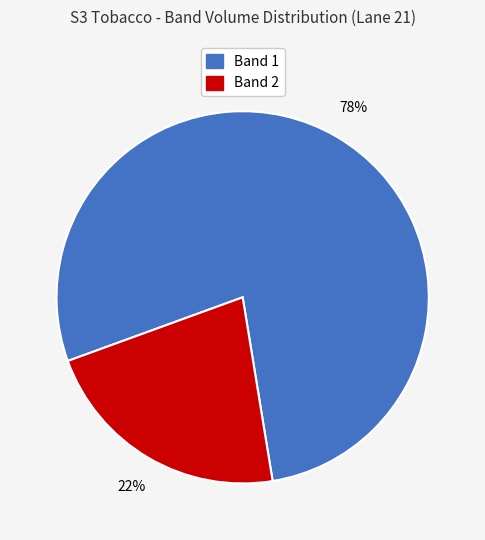

Rank the categories by value from highest to lowest.

Band 1, Band 2